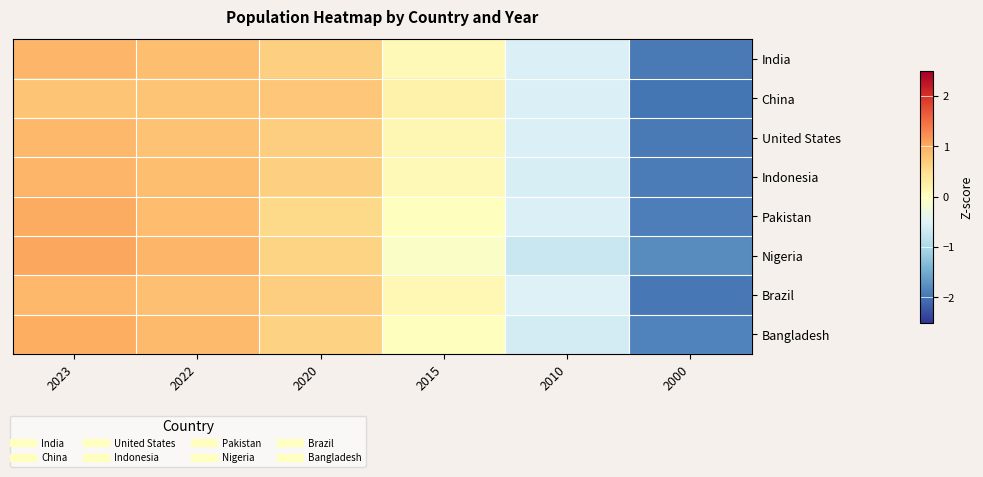

Reading right to left, extract all data points from this chart.

India: 2000=-1.9	2010=-0.5	2015=0.1	2020=0.7	2022=0.8	2023=0.9
China: 2000=-2.0	2010=-0.5	2015=0.2	2020=0.8	2022=0.8	2023=0.8
United States: 2000=-2.0	2010=-0.5	2015=0.1	2020=0.7	2022=0.8	2023=0.9
Indonesia: 2000=-1.9	2010=-0.6	2015=0.1	2020=0.7	2022=0.8	2023=0.9
Pakistan: 2000=-1.9	2010=-0.5	2015=0.0	2020=0.6	2022=0.9	2023=1.0
Nigeria: 2000=-1.8	2010=-0.7	2015=-0.1	2020=0.6	2022=0.9	2023=1.1
Brazil: 2000=-2.0	2010=-0.5	2015=0.1	2020=0.7	2022=0.8	2023=0.9
Bangladesh: 2000=-1.9	2010=-0.6	2015=0.0	2020=0.6	2022=0.9	2023=1.0